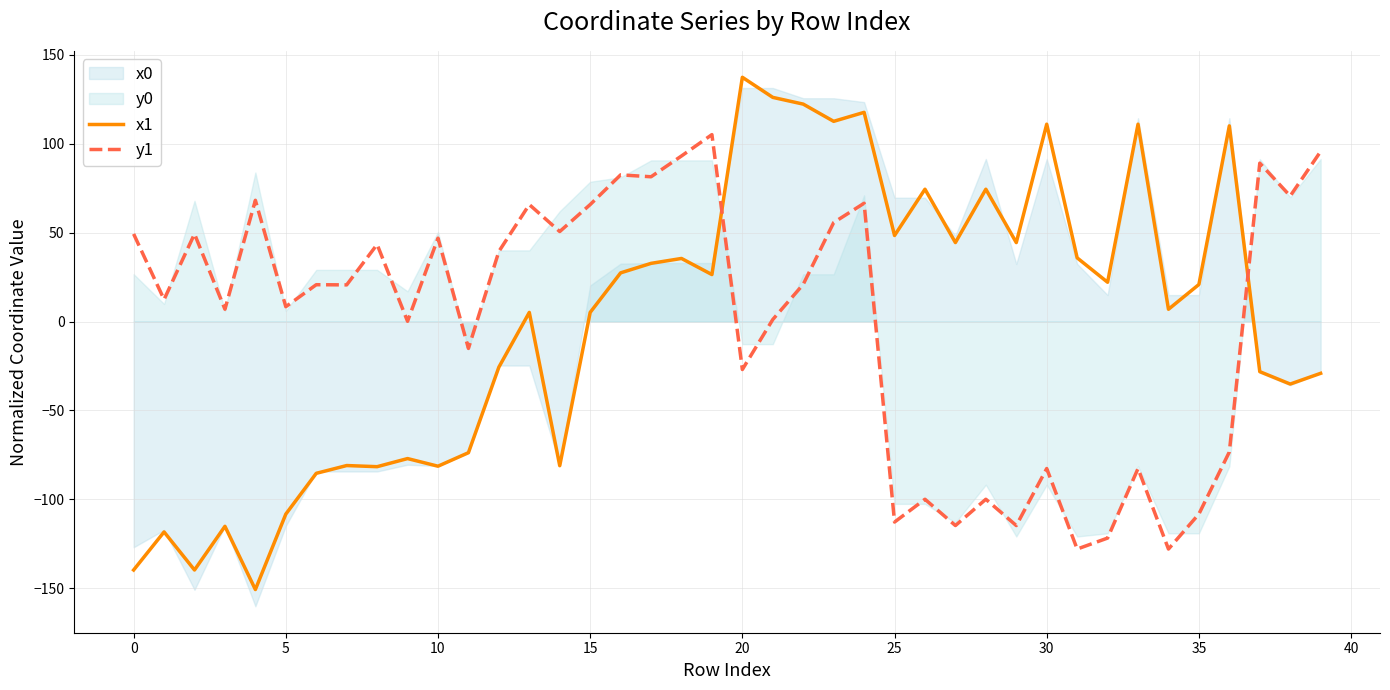

The x1 series shows 20.8 at 35. True or false?

True